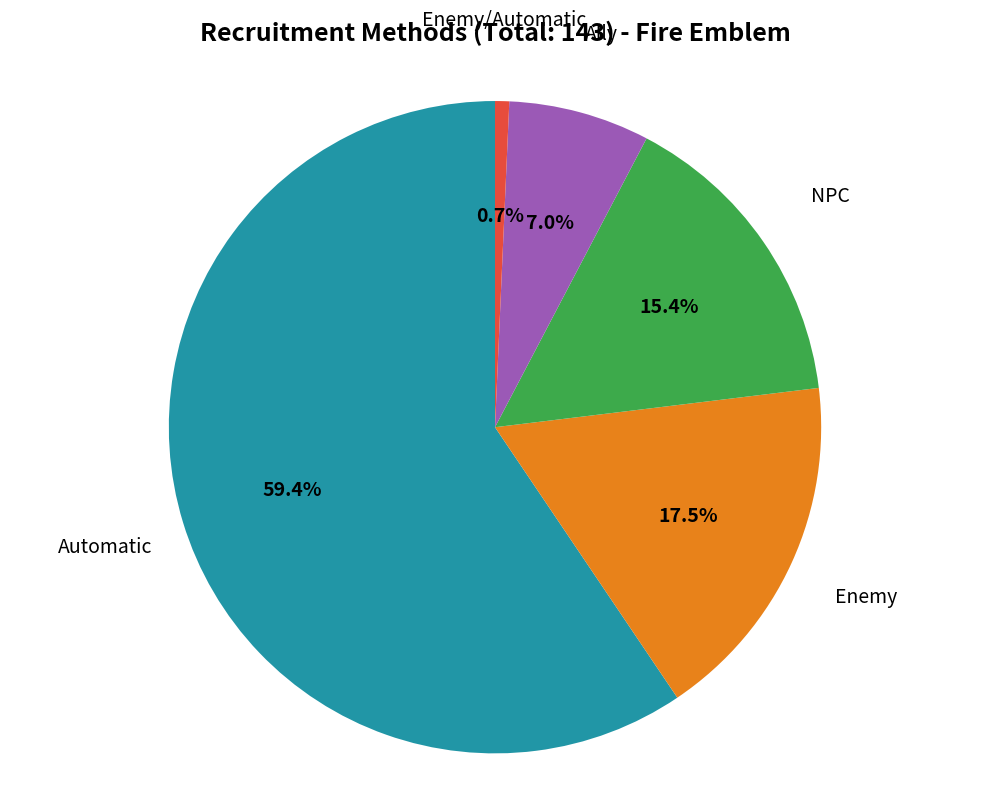

Is there a majority slice in this chart?

Yes